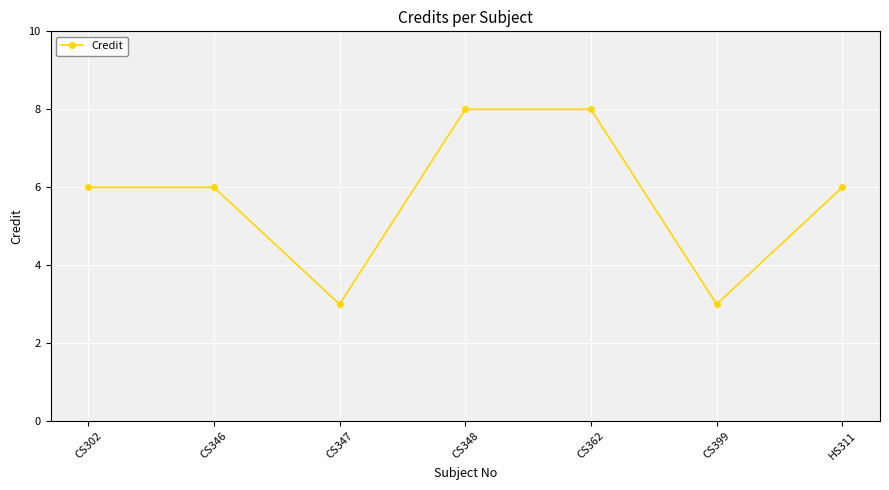

What is the greatest value displayed?

8